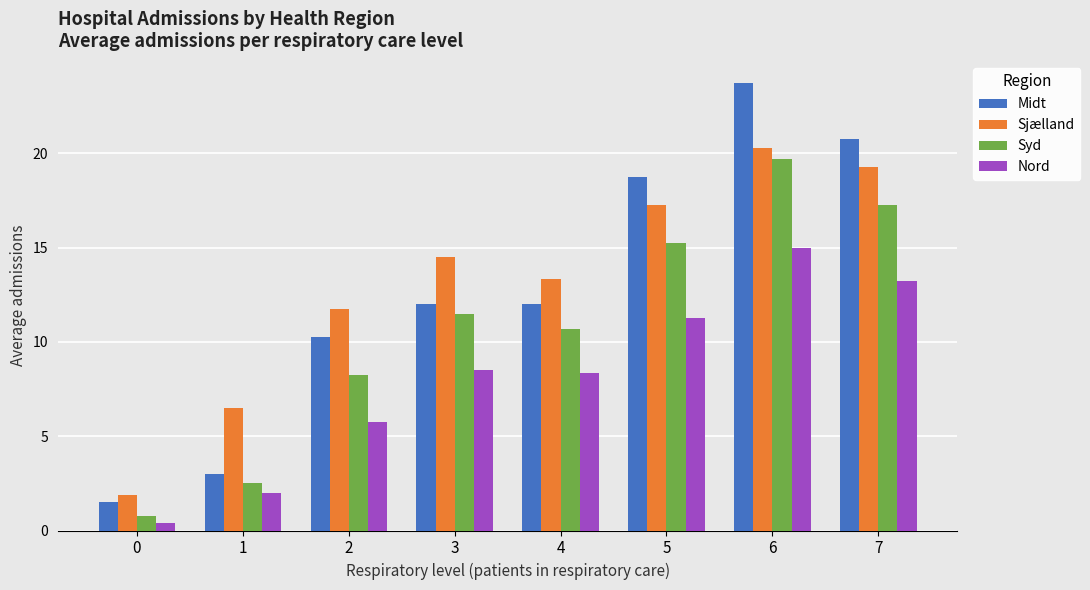

Which series has the largest range (max minus min)?

Midt